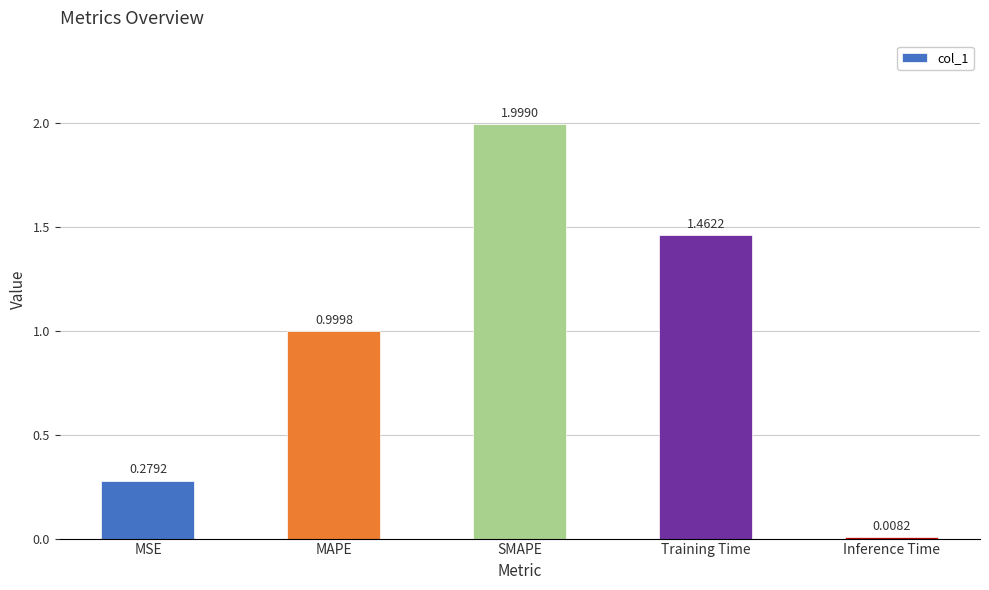

Which category has the highest value across all series?

SMAPE